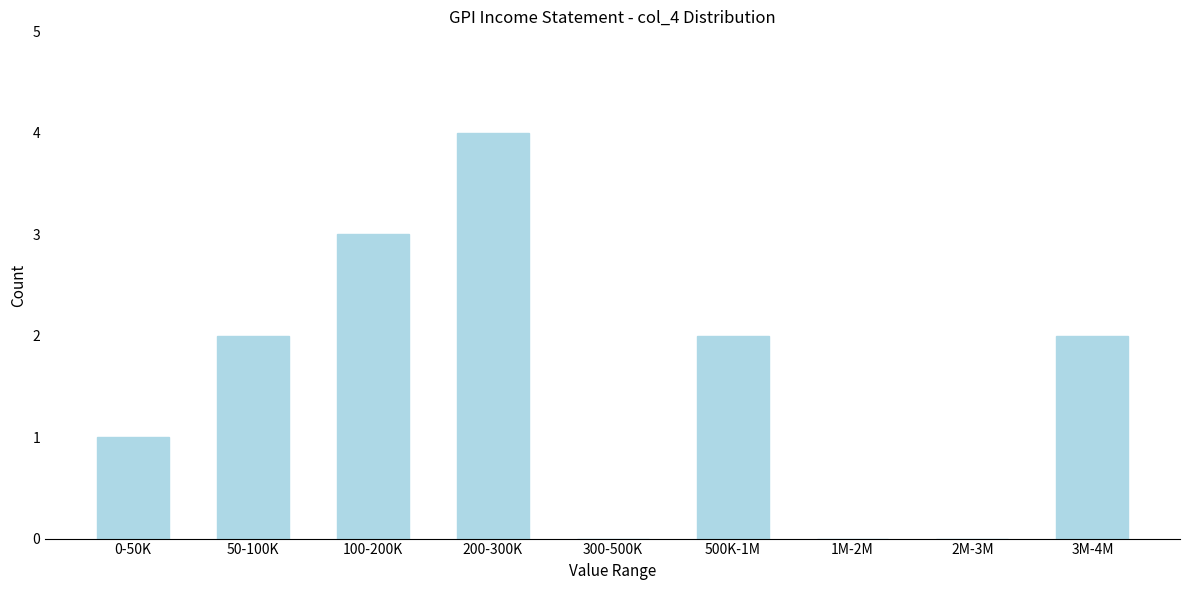

Reading right to left, extract all data points from this chart.

3M-4M=2	2M-3M=0	1M-2M=0	500K-1M=2	300-500K=0	200-300K=4	100-200K=3	50-100K=2	0-50K=1